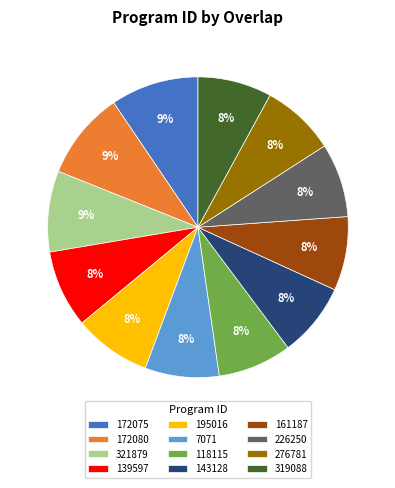

Does 226250 represent more than half of the total?

No